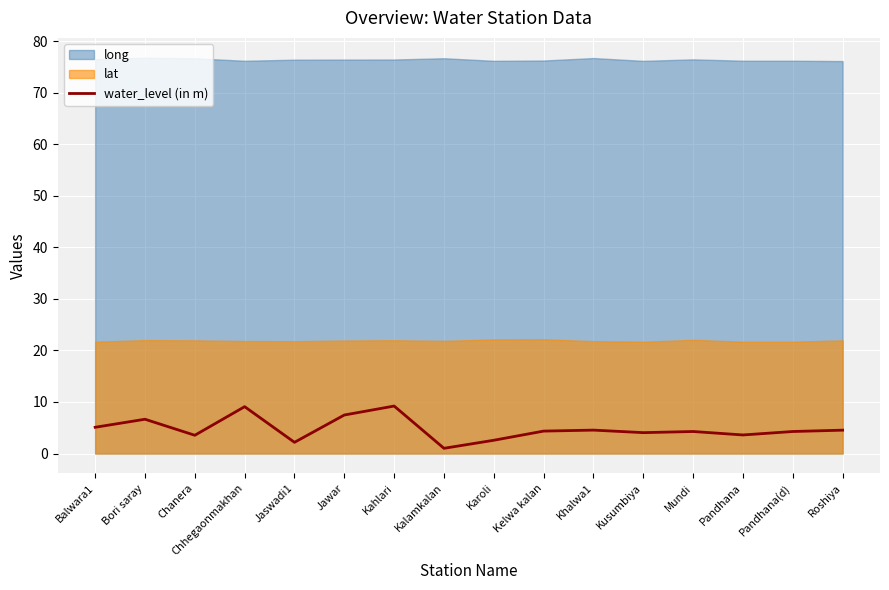

What is the difference between the maximum and minimum values?

8.2